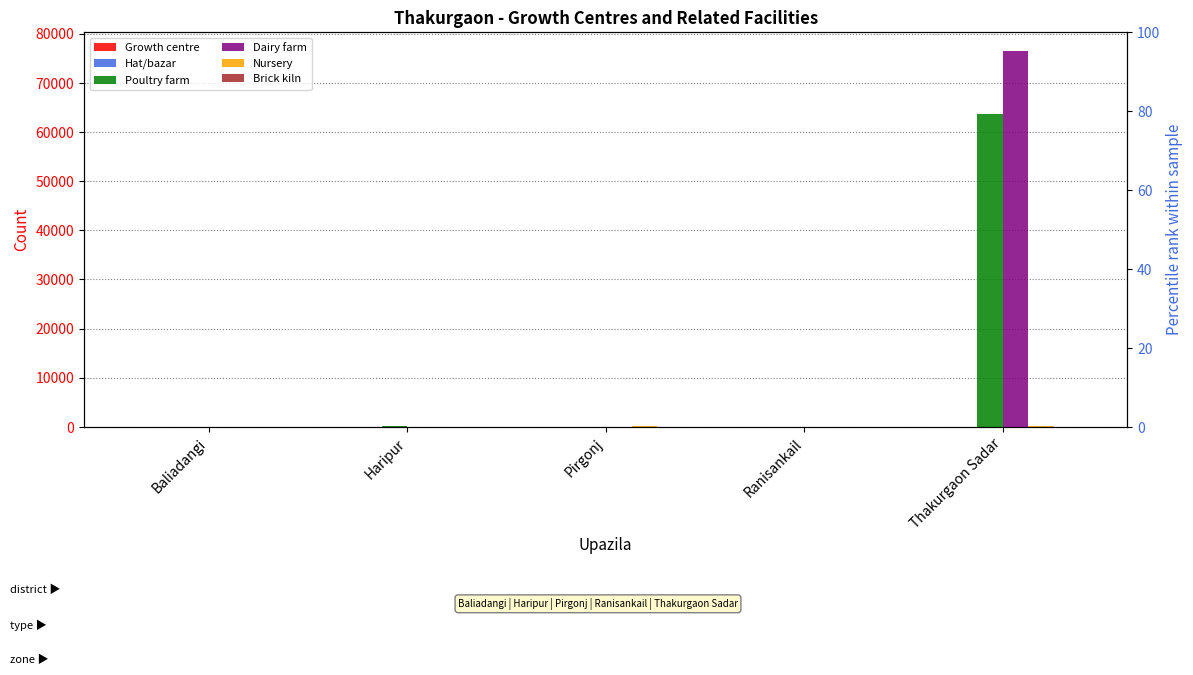

Rank the series at Thakurgaon Sadar from highest to lowest value.

Dairy farm, Poultry farm, Nursery, Hat/bazar, Brick kiln, Growth centre